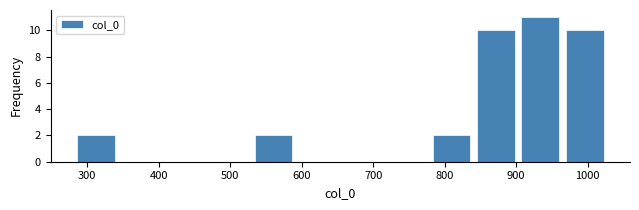

Reading left to right, transcribe this chart: for each bar, give the range it covers on the x-axis and its height. Neither the bar edges nor the heights are printed on the chart, so give them approximately, as read against the axes.

280 to 340: 2
340 to 410: 0
410 to 470: 0
470 to 530: 0
530 to 590: 2
590 to 650: 0
650 to 720: 0
720 to 780: 0
780 to 840: 2
840 to 900: 10
900 to 960: 11
960 to 1030: 10